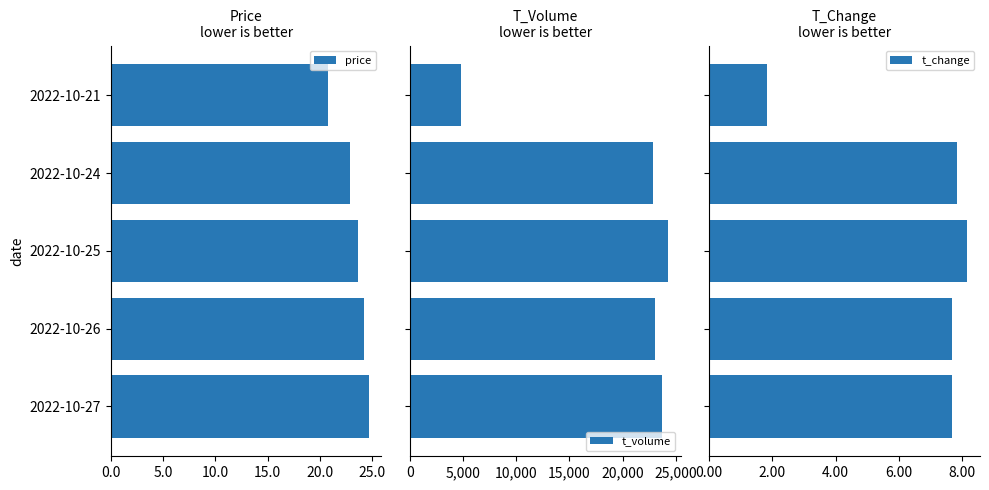

What is the highest value of the t_change series?

8.2